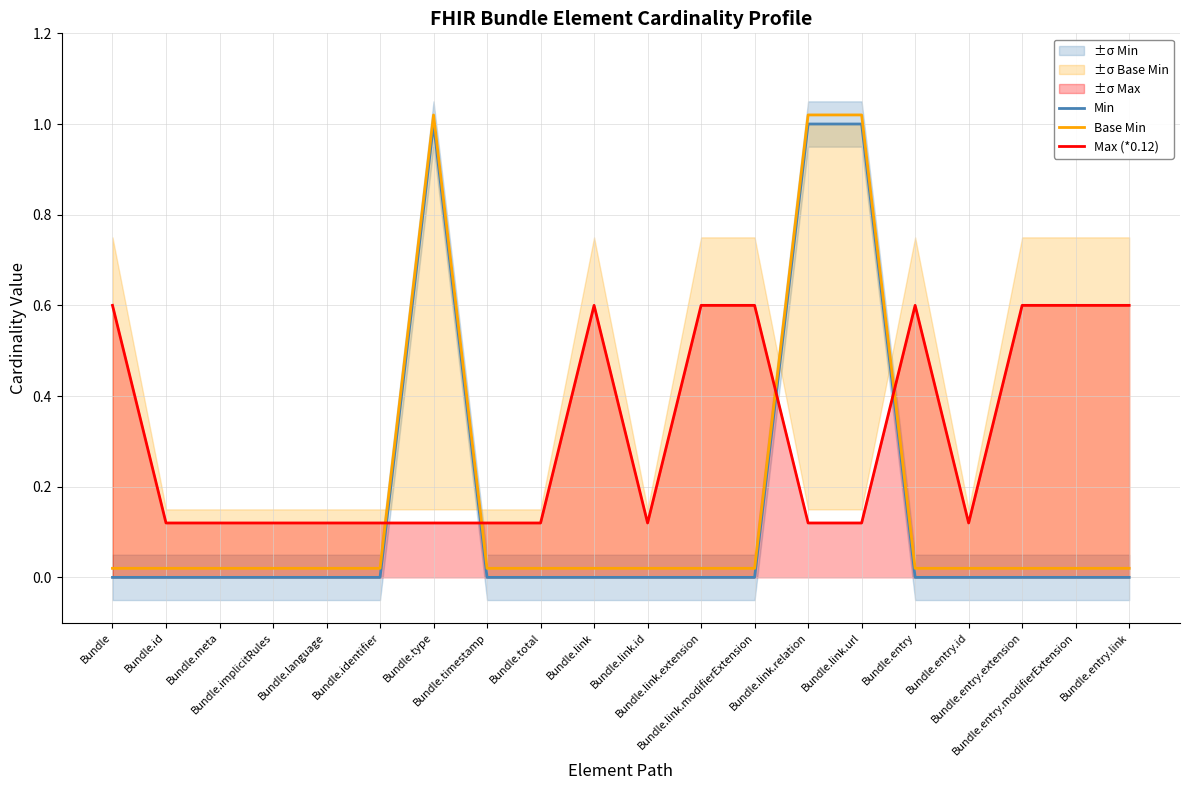

Is it true that Max (*0.12) equals 0.0 at Bundle.link.id?

False